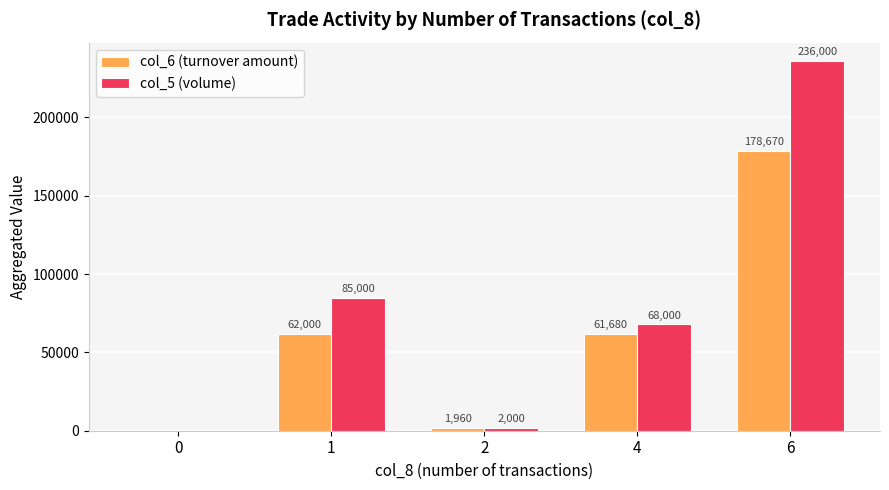

The value of col_6 (turnover amount) at 6 is 178670. True or false?

True